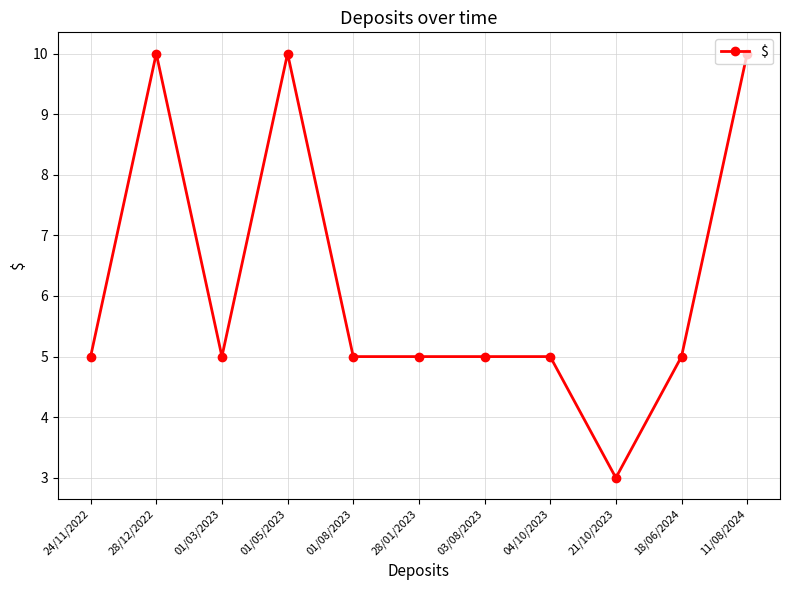

True or false: the data shows 5 at 28/01/2023.

True